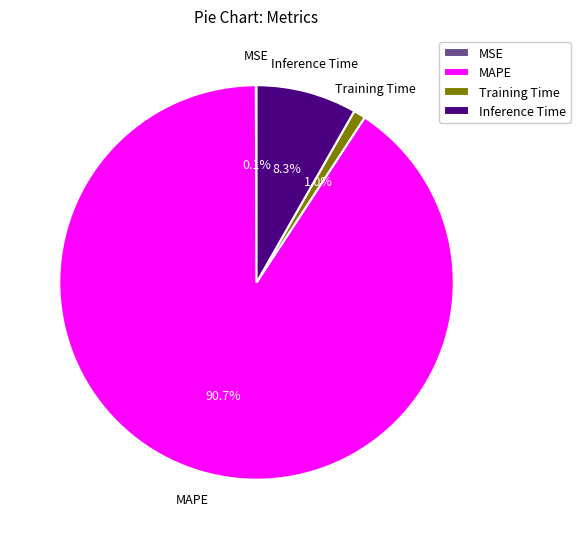

Is the sum of MAPE and Training Time greater than half?

Yes